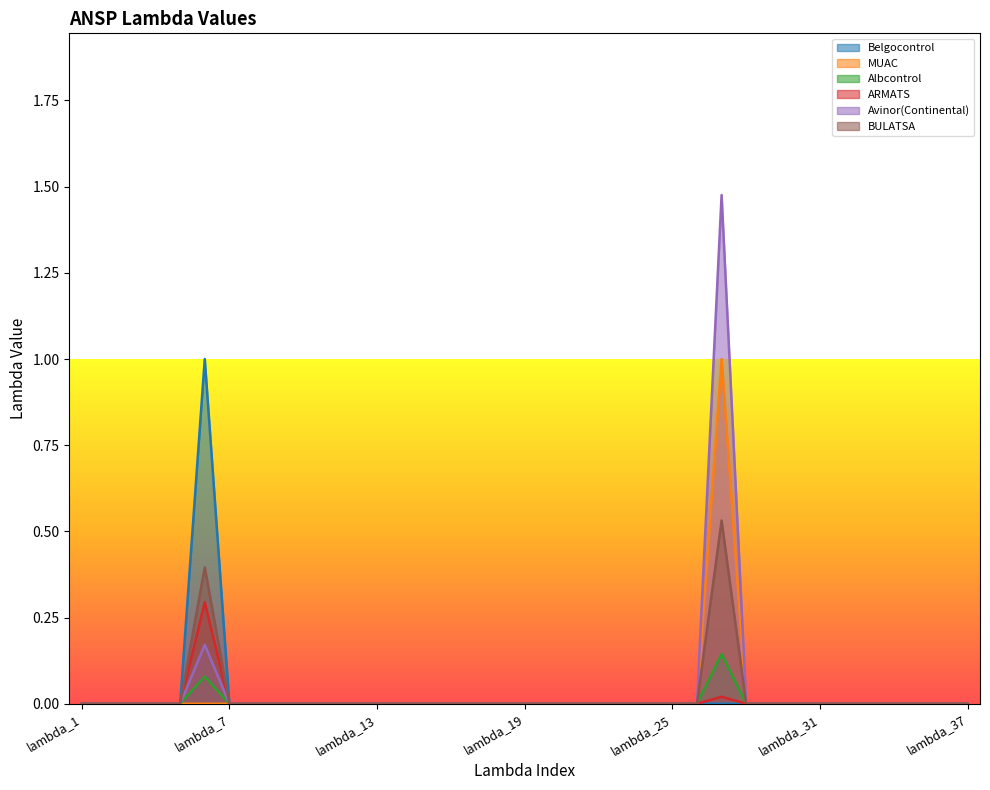

How many positive values does the Albcontrol series have?

2